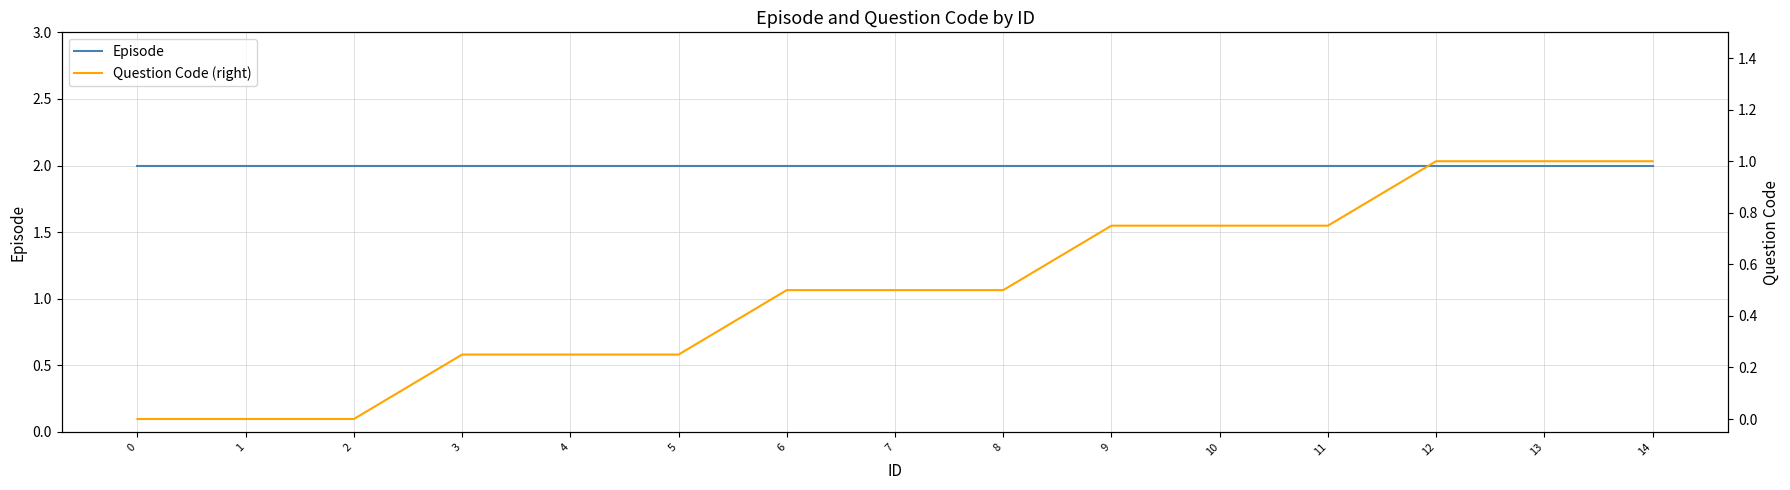

What are all the series names shown in the legend?

Episode, Question Code (right)